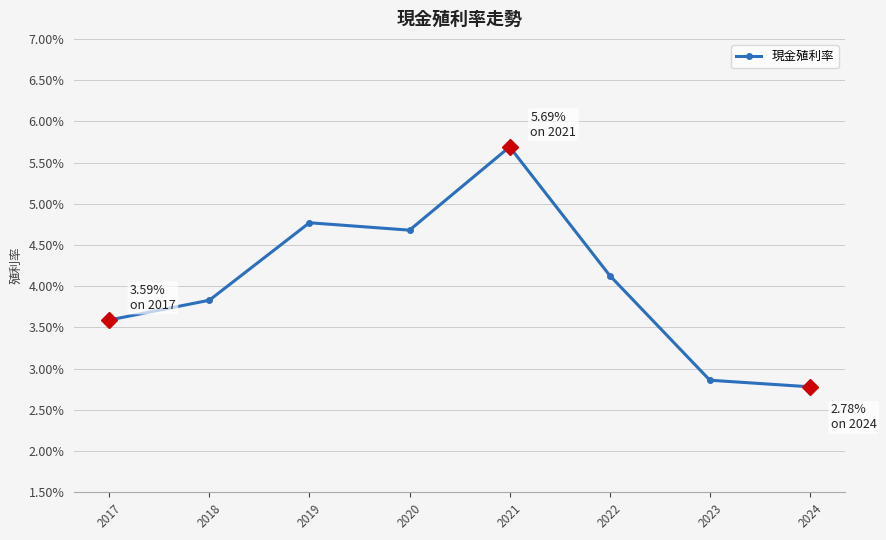

Which has a higher value, 2022 or 2021?

2021